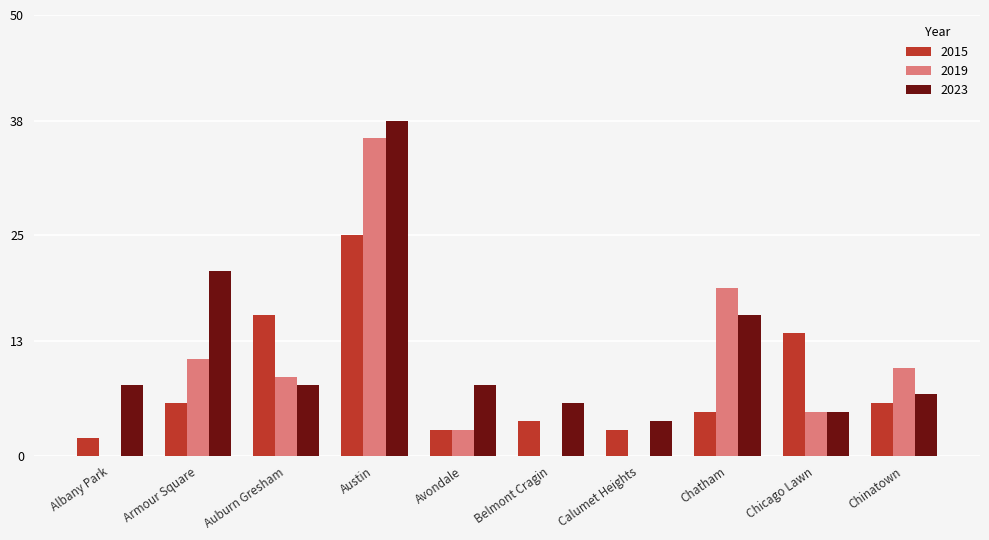

Which series has the largest total across all categories?

2023